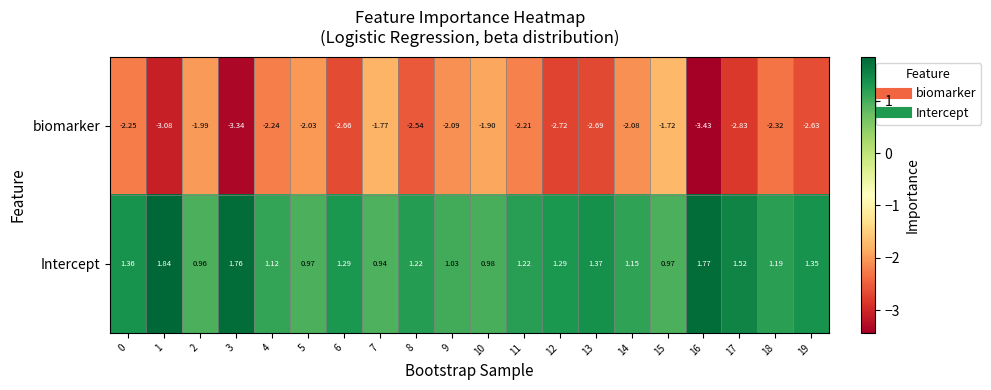

Which series changed the most between 11 and 12?

biomarker